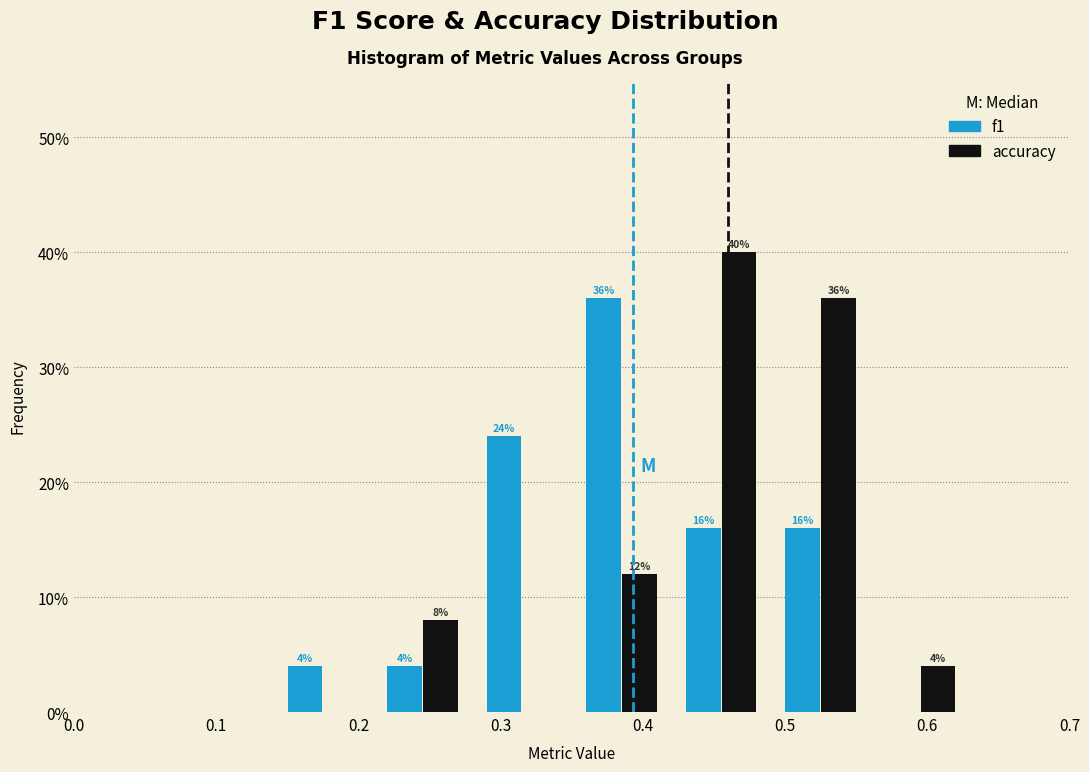

In the accuracy series, which range on the x-axis has the tallest bar?

0.42 to 0.49